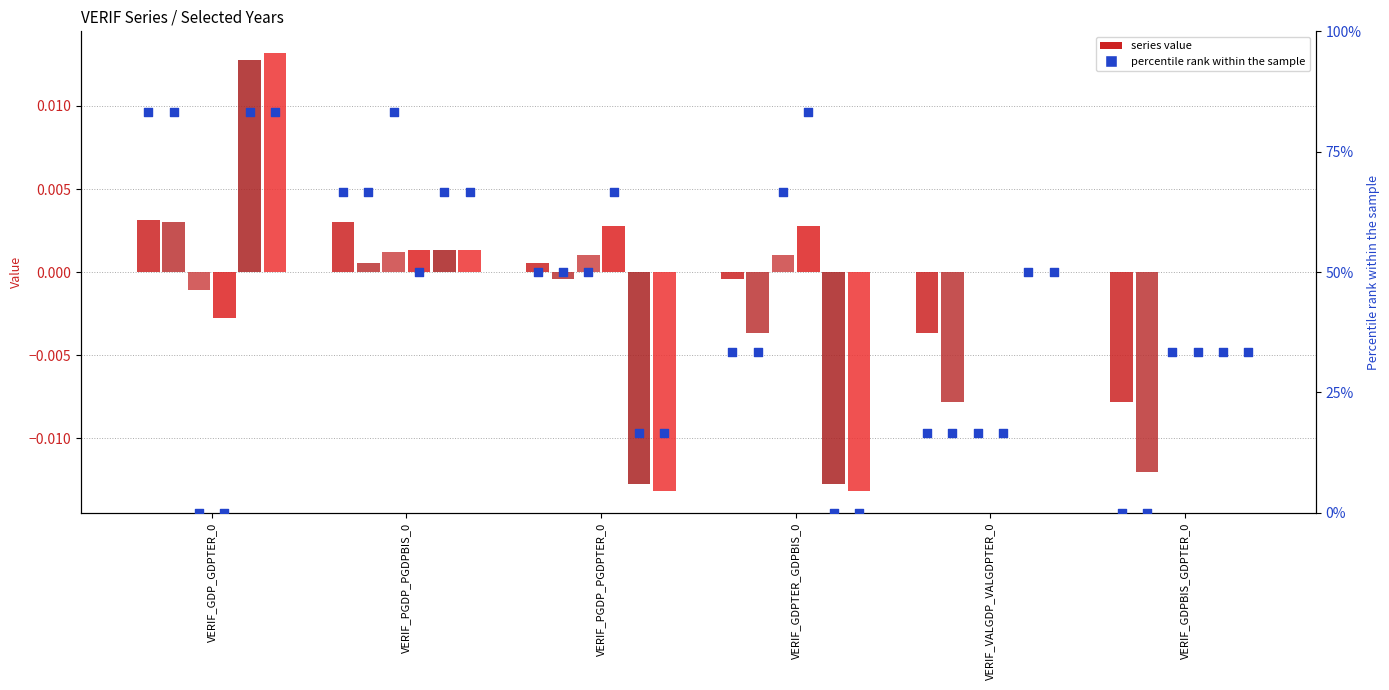

What is the change in value from VERIF_PGDP_PGDPTER_0 to VERIF_GDPBIS_GDPTER_0?

-50.0